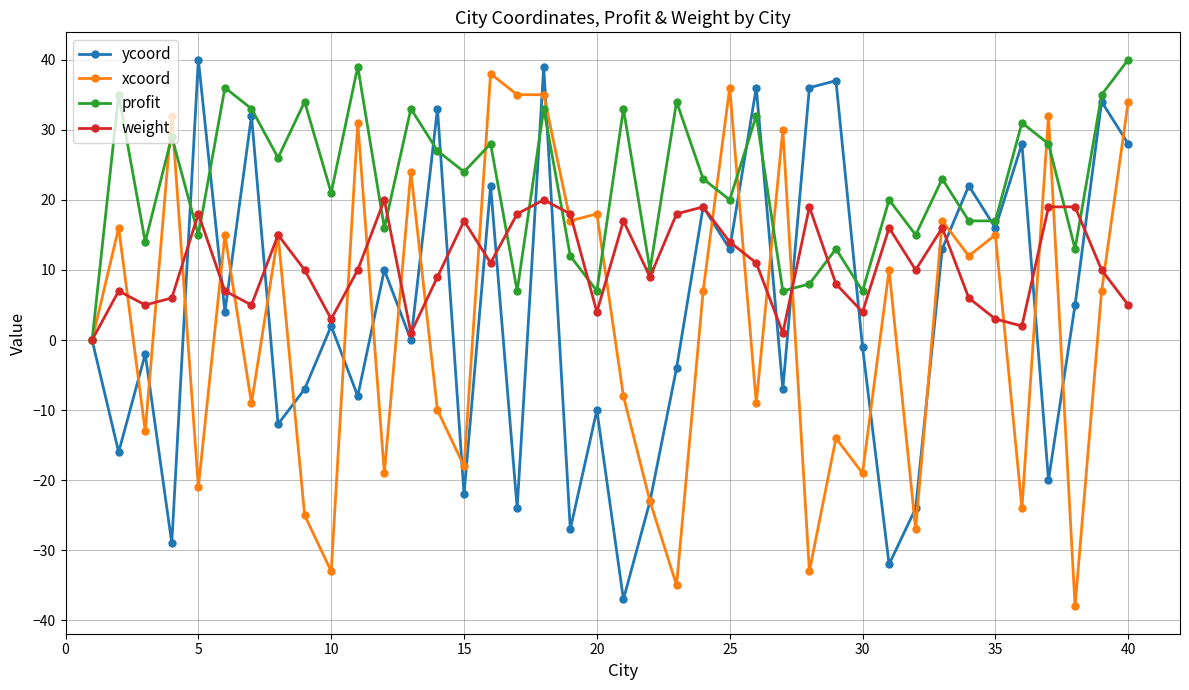

What is the maximum value for ycoord?

40